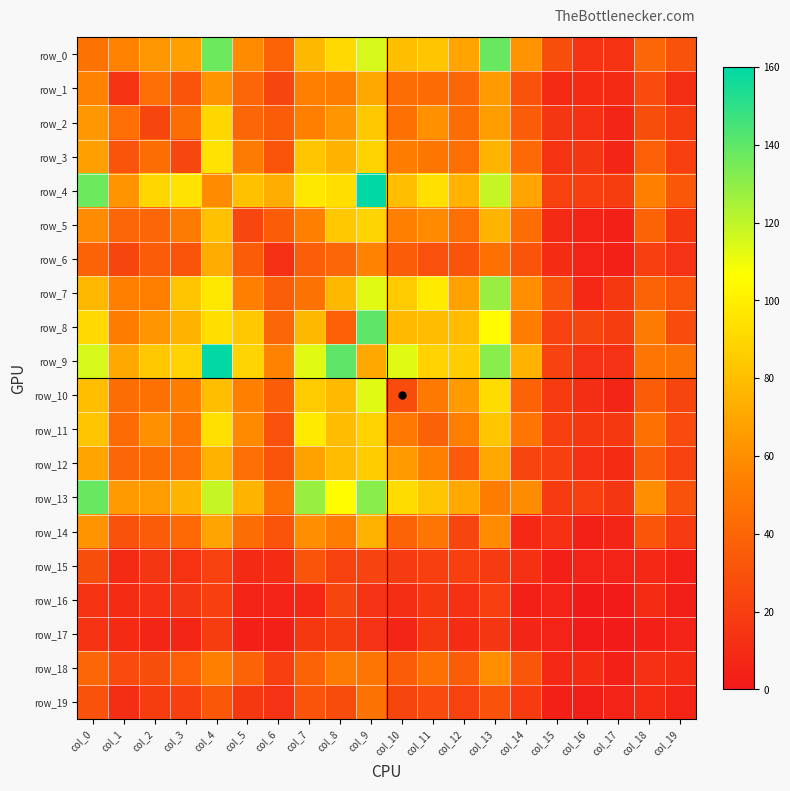

What is the total value across all series at col_16?

208